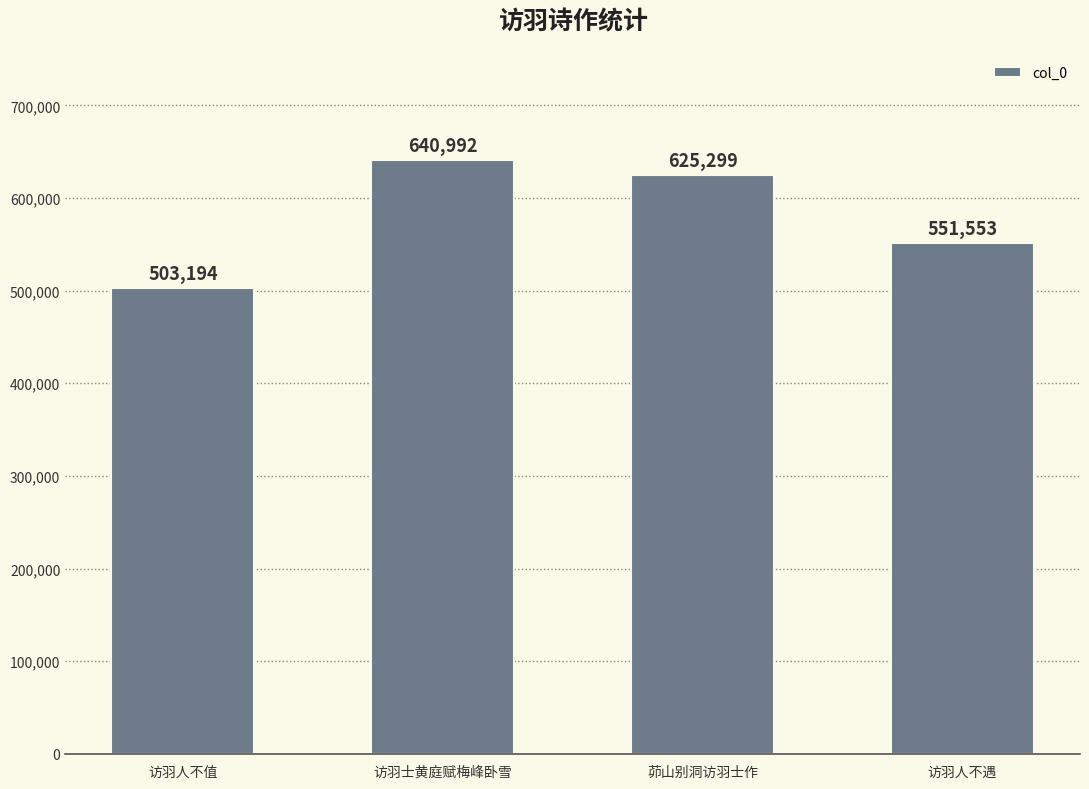

Which category has the lowest value across all series?

访羽人不值